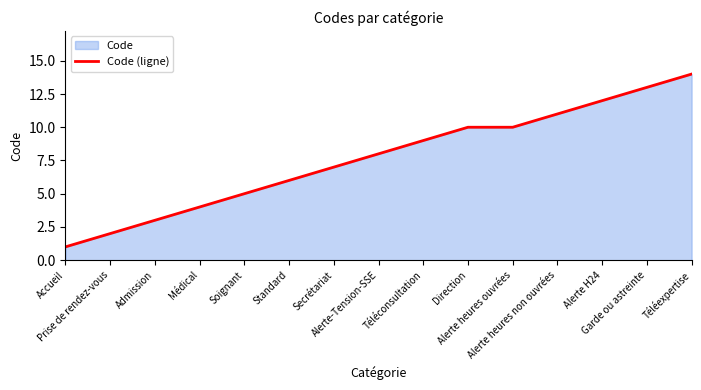

What is the difference between the maximum and minimum values?

13